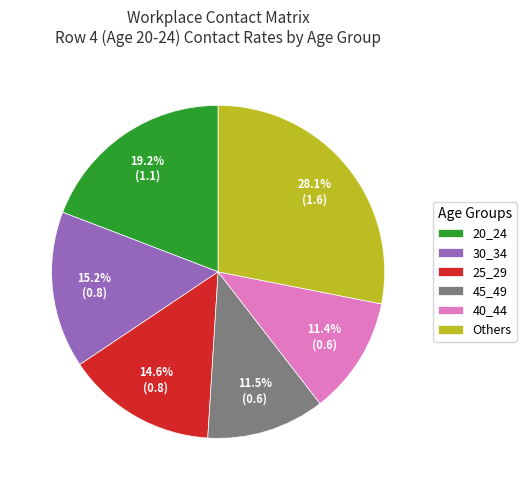

How much of the chart is everything except 45_49?

88.5%